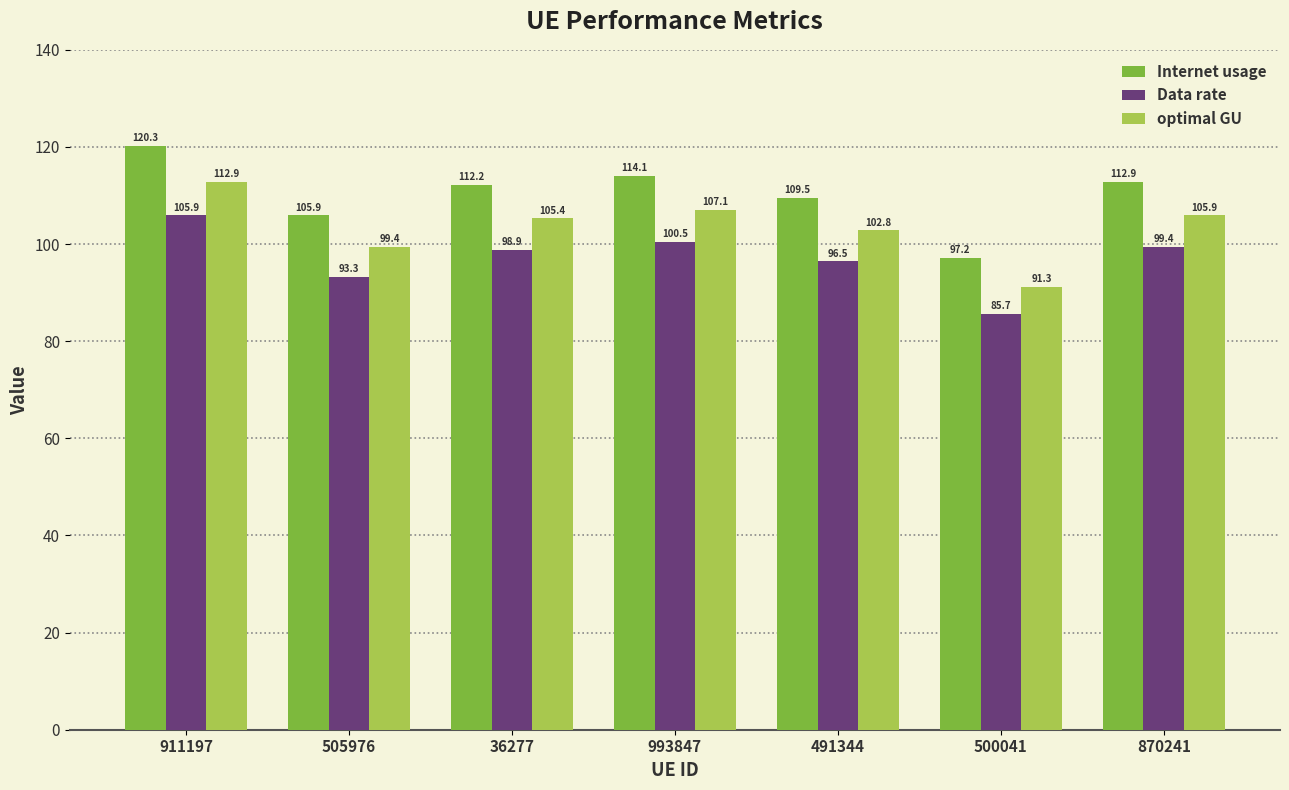

Where is optimal GU nearest to the value 102?

491344